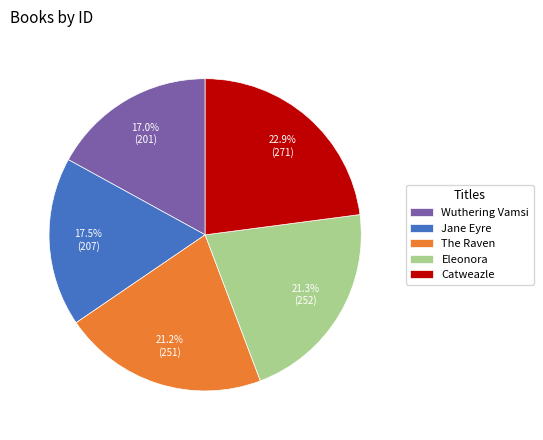

True or false: Wuthering Vamsi accounts for 3% of the total.

False